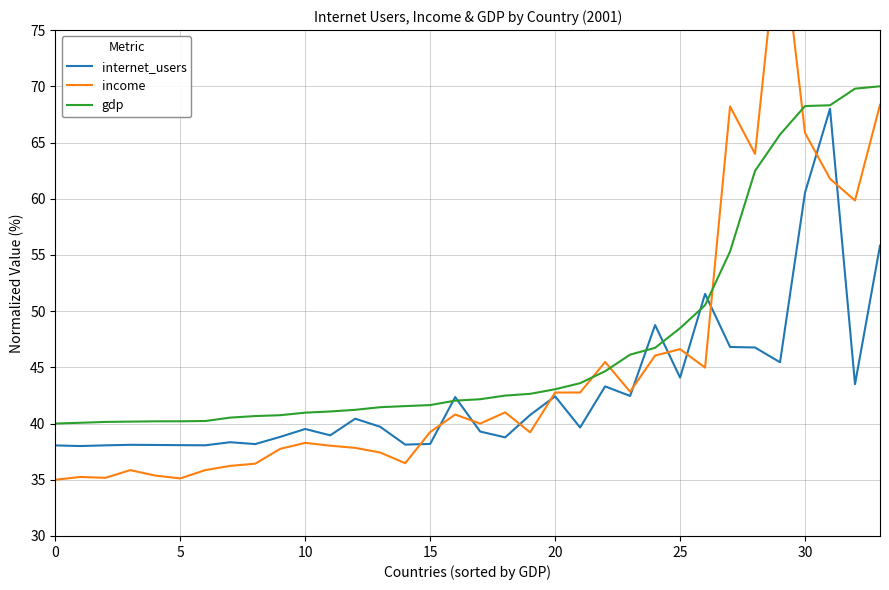

Is the value of income at 11 greater than the value of gdp at 15?

No